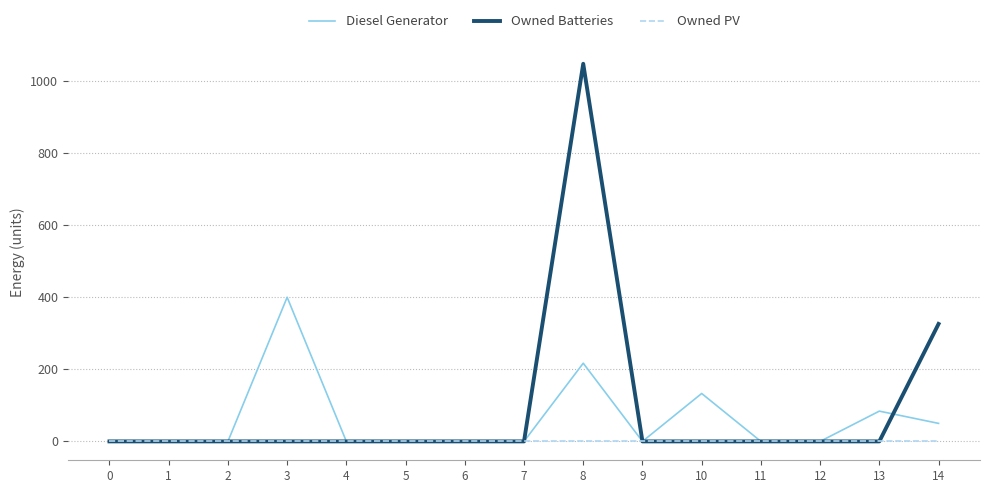

At which category is the sum across all series the highest?

8